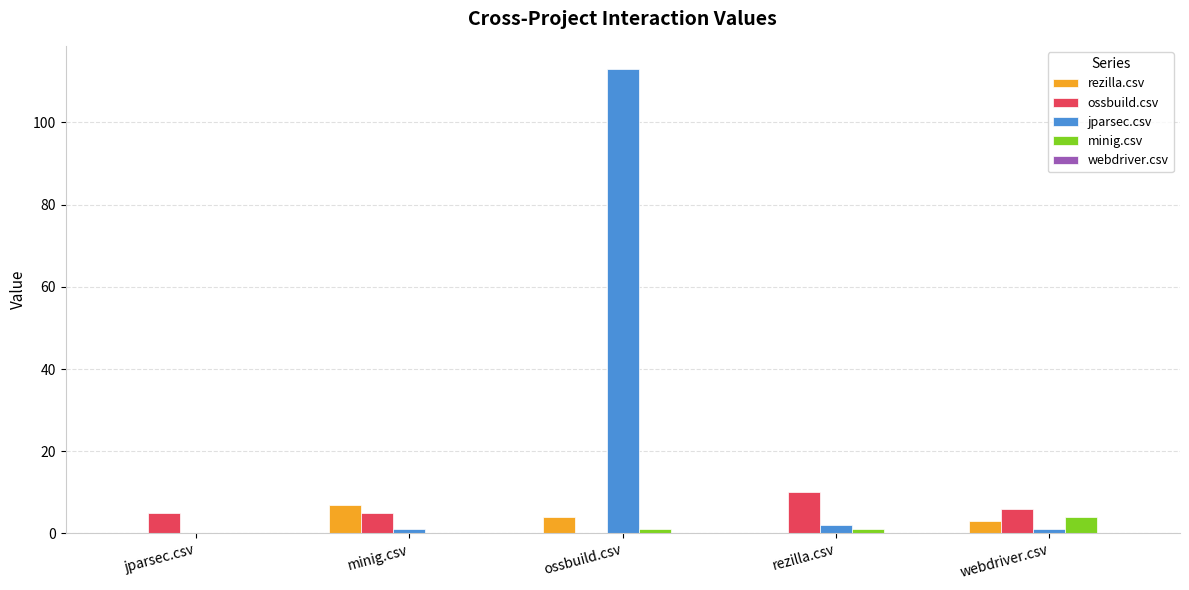

True or false: ossbuild.csv has a value of 6 at webdriver.csv.

True